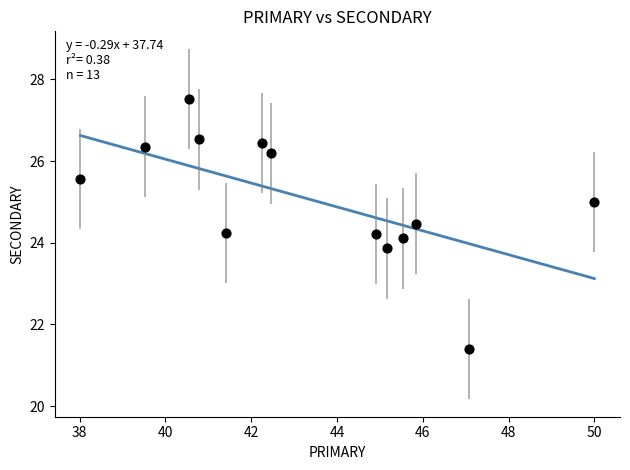

What is the range of Y values (max minus min)?

6.1